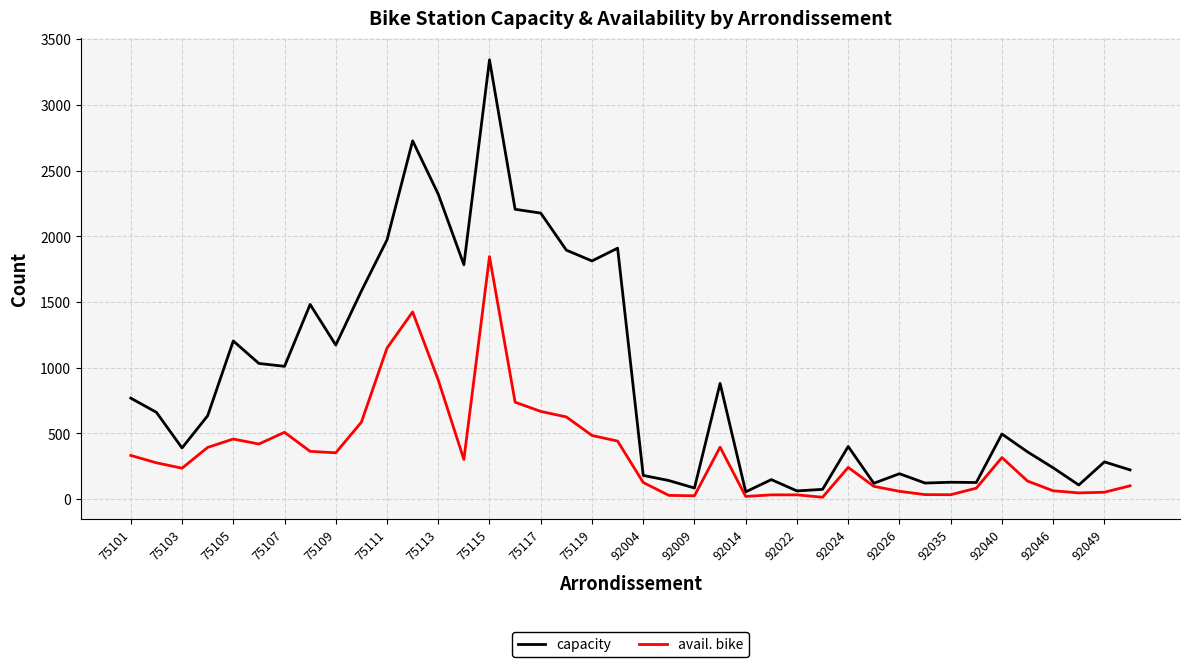

What is the difference between the maximum and minimum values in the avail. bike series?

1831